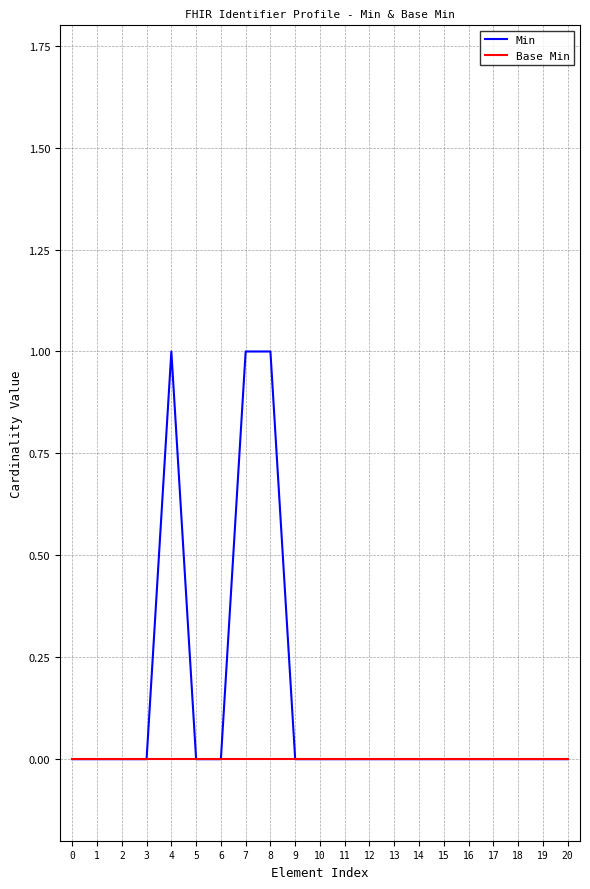

What is the difference between the second highest and minimum values in the Min series?

1